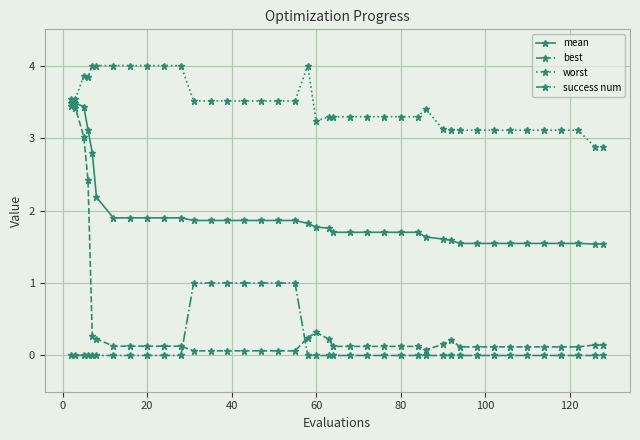

True or false: mean and success num intersect in this chart.

False